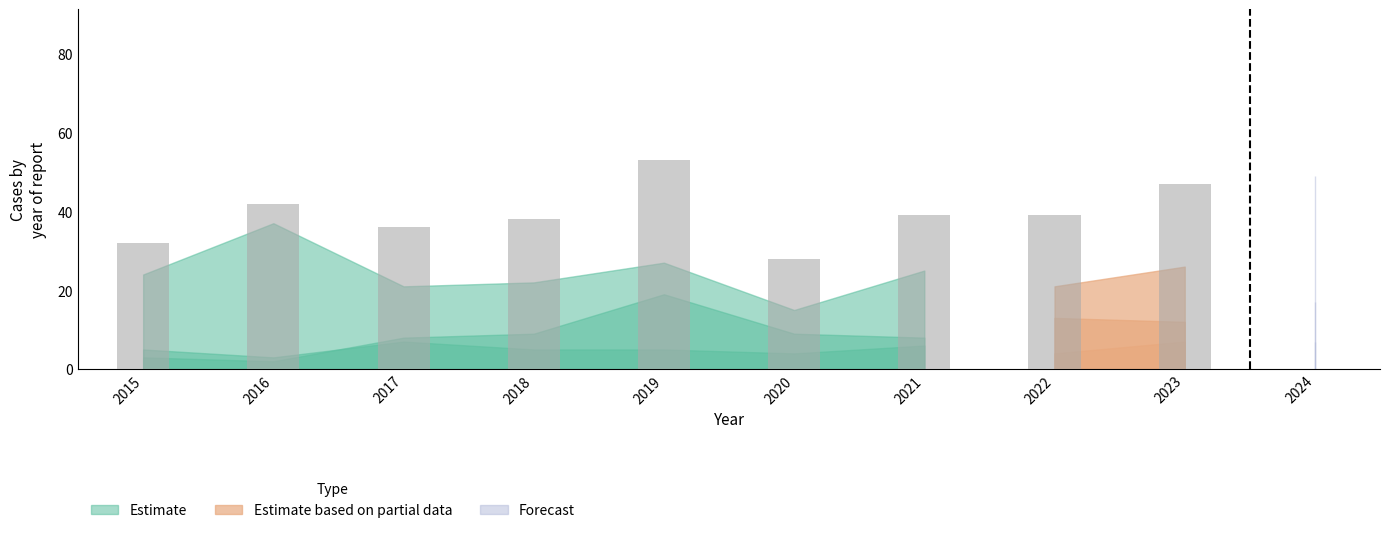

What is the difference between the Total values at 2015 and 2020?

4